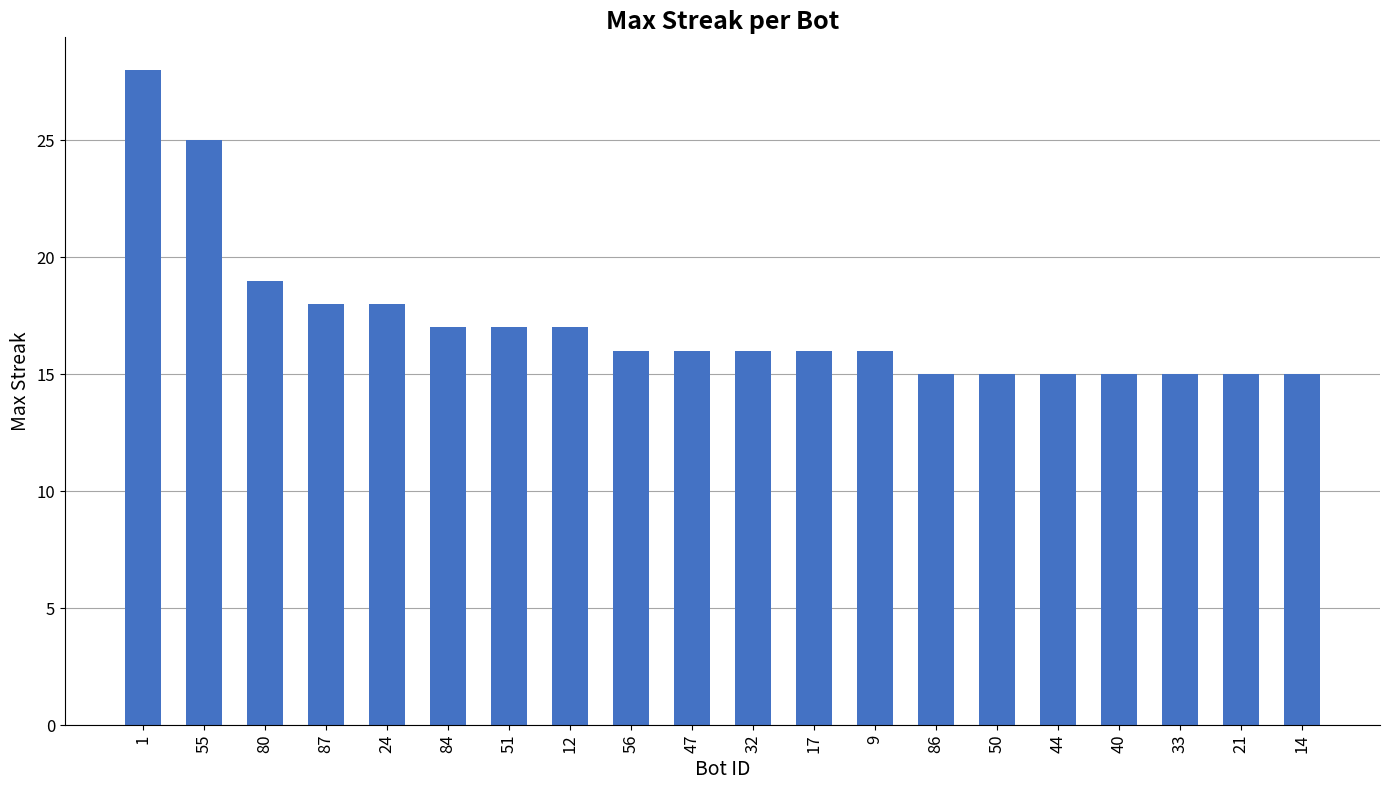

How many categories are shown in the chart?

20